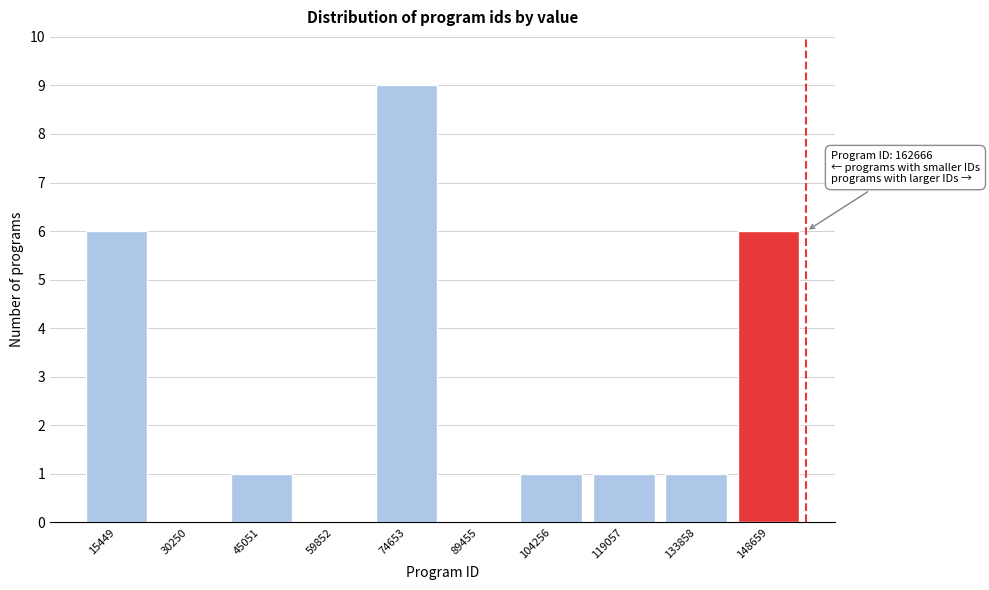

Reading left to right, extract all data points from this chart.

15449=6	30250=0	45051=1	59852=0	74653=9	89455=0	104256=1	119057=1	133858=1	148659=6